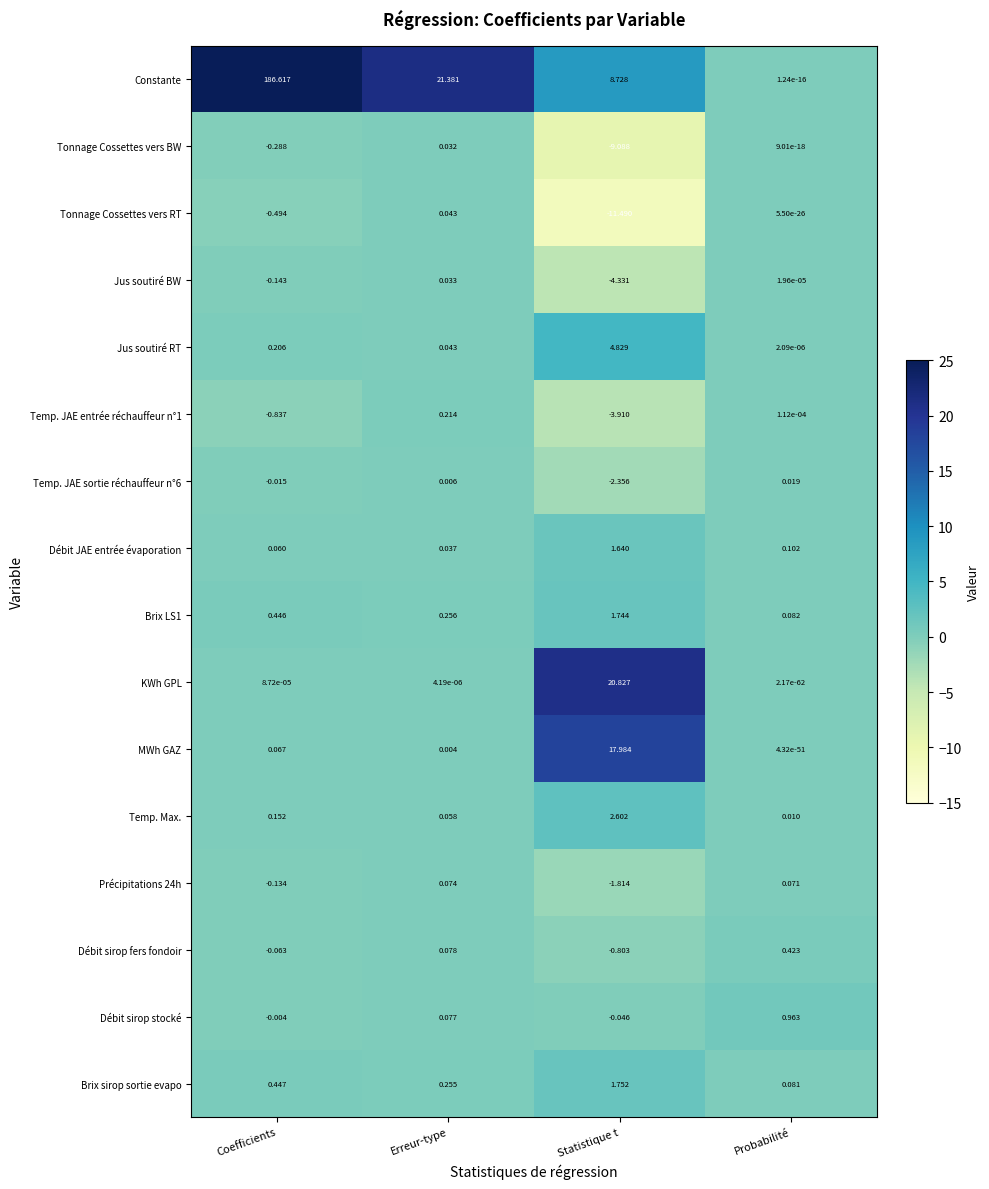

Is the value of Tonnage Cossettes vers BW at Probabilité greater than the value of Débit JAE entrée évaporation at Erreur-type?

No